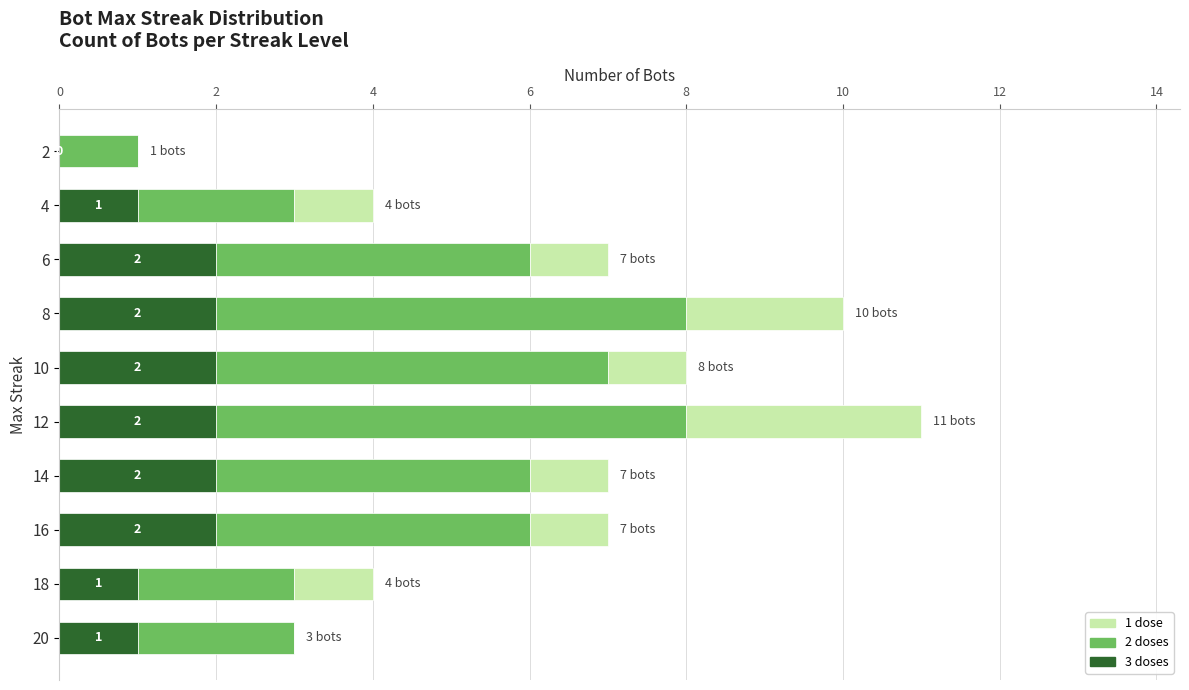

True or false: 3 doses has a value of 1 at 4.

True